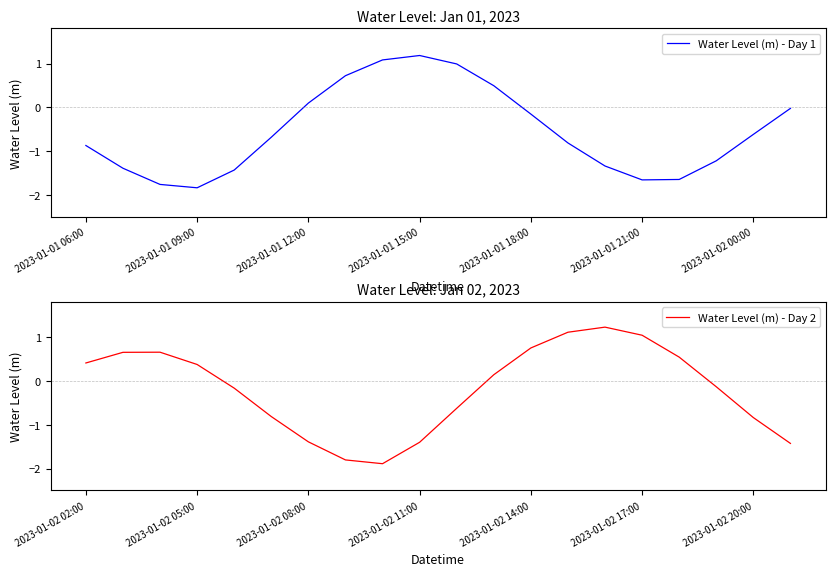

The Water Level (m) - Day 1 series shows -0.9 at 2023-01-01 06:00. True or false?

True